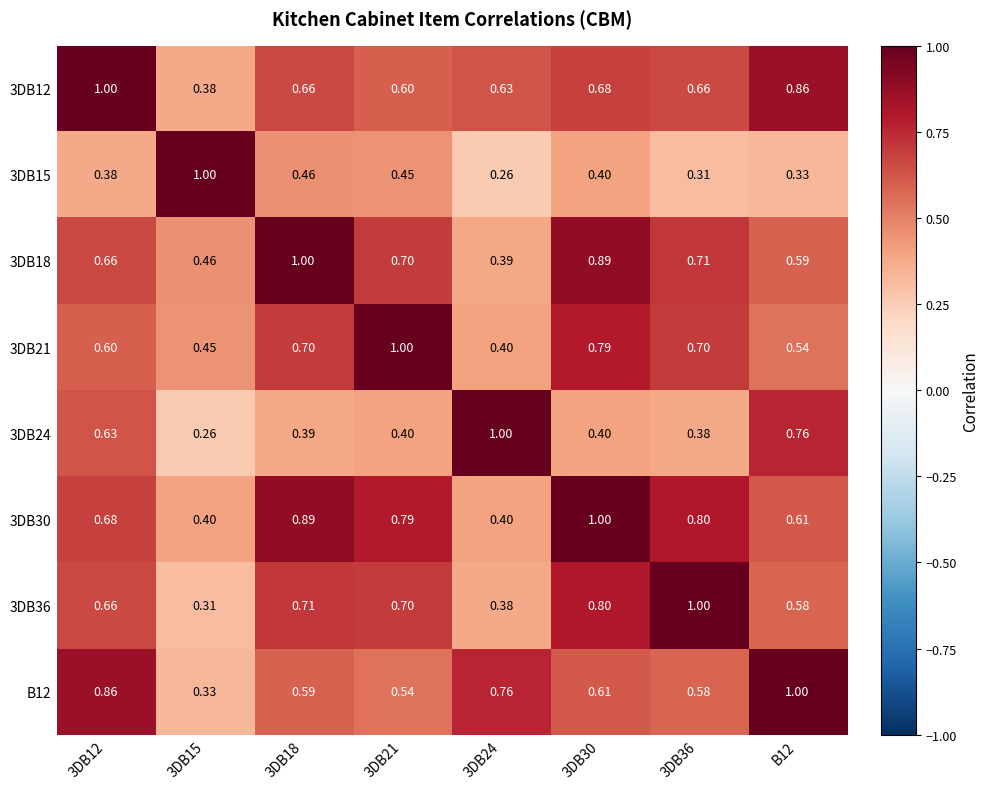

At how many categories does at least one series exceed 0?

8